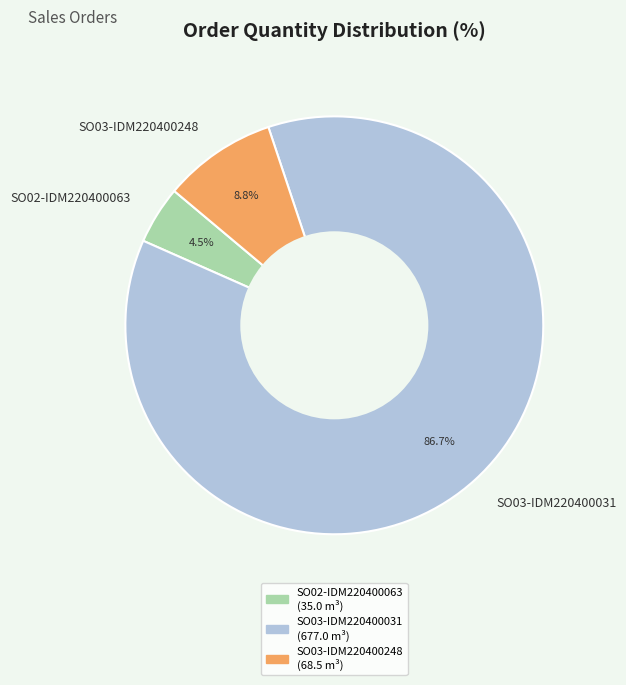

How many slices are in this pie chart?

3